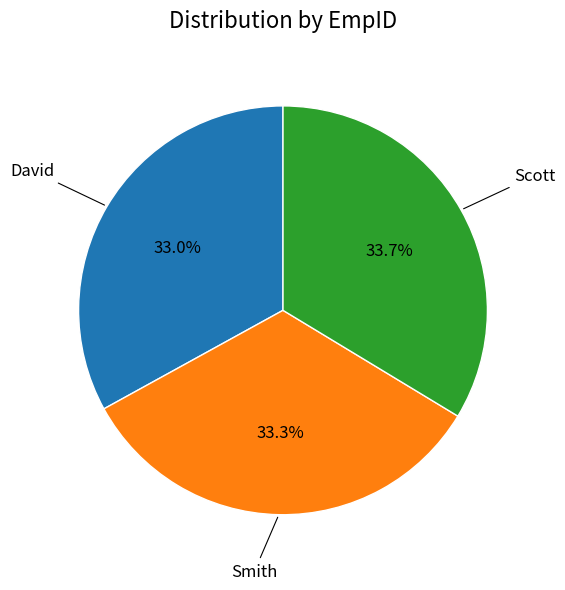

Is there a majority slice in this chart?

No